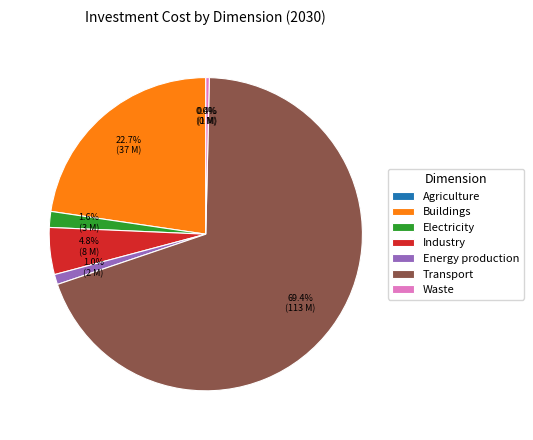

To the nearest percent, what portion does Energy production represent?

1%